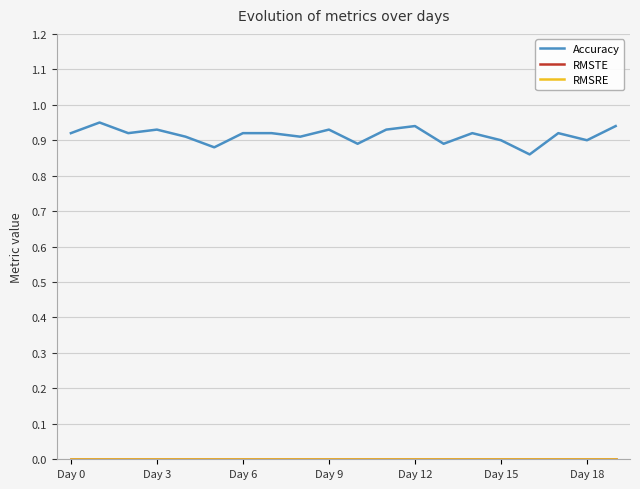

Is this an area chart (filled region under the line)?

No